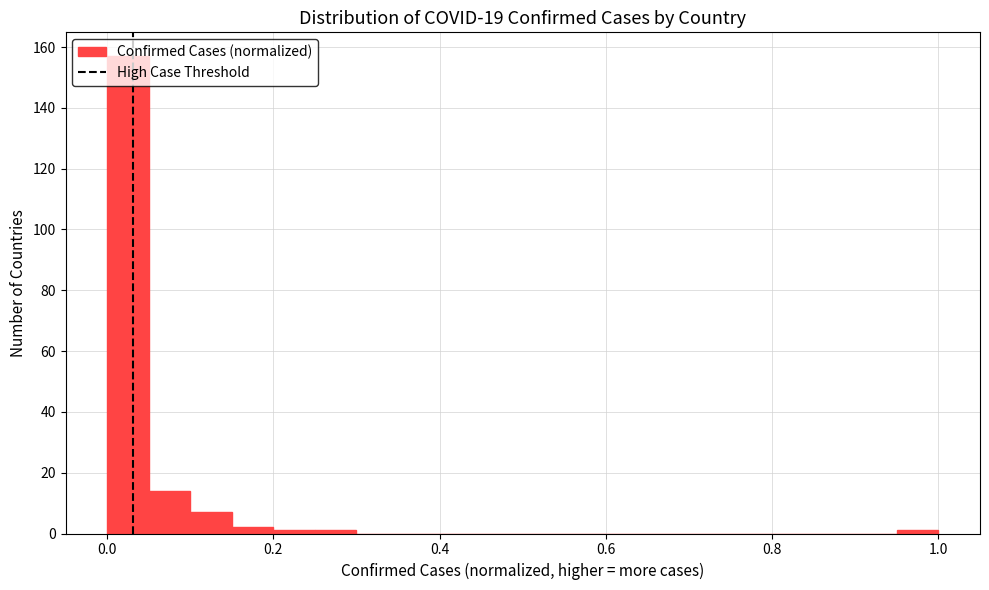

Read against the x-axis, roughly where is the centre of the tallest bar?

0.02